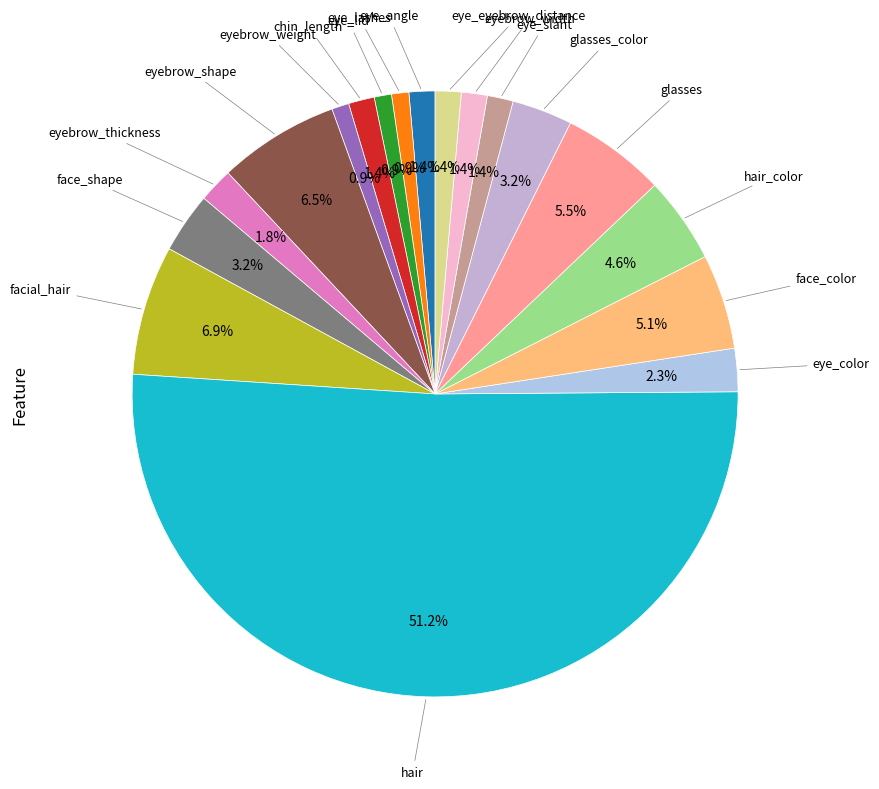

Does any single category account for the majority?

Yes